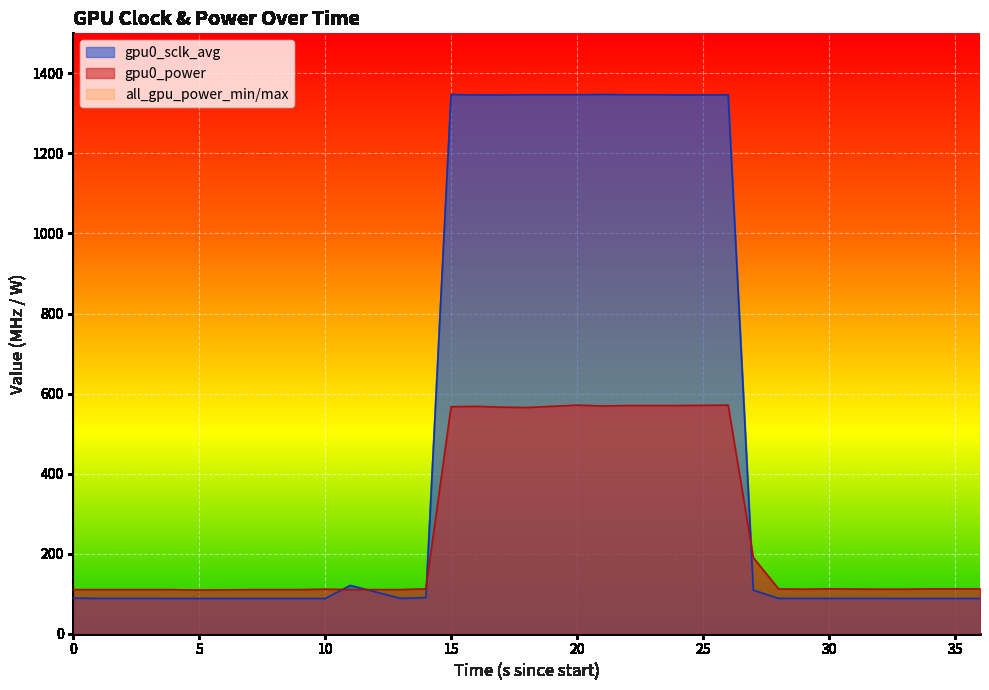

How many lines are shown in the chart?

2